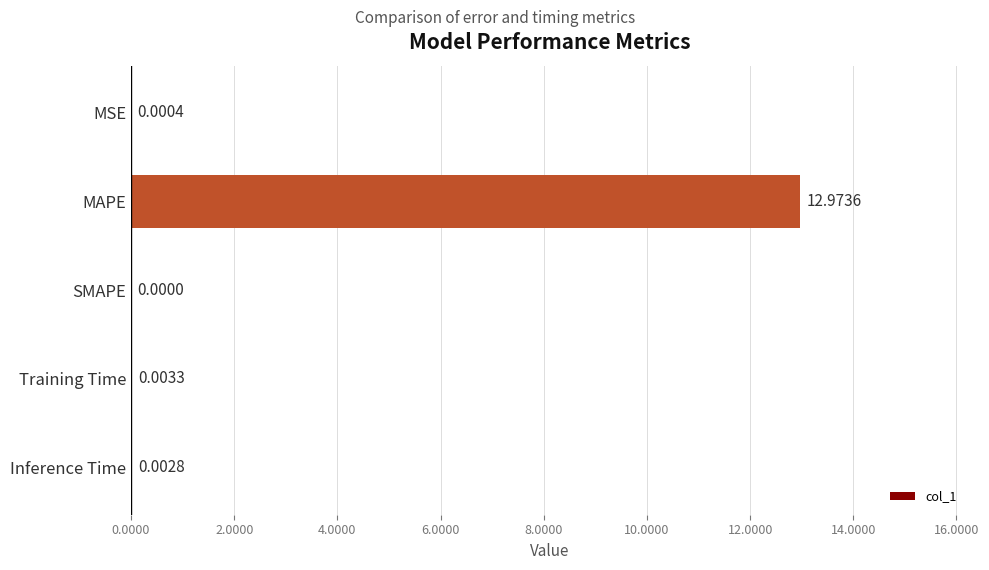

What is the sum of all values?

13.0